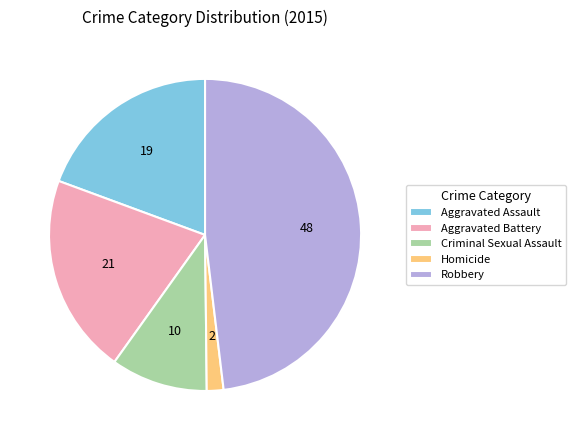

Is there a majority slice in this chart?

No